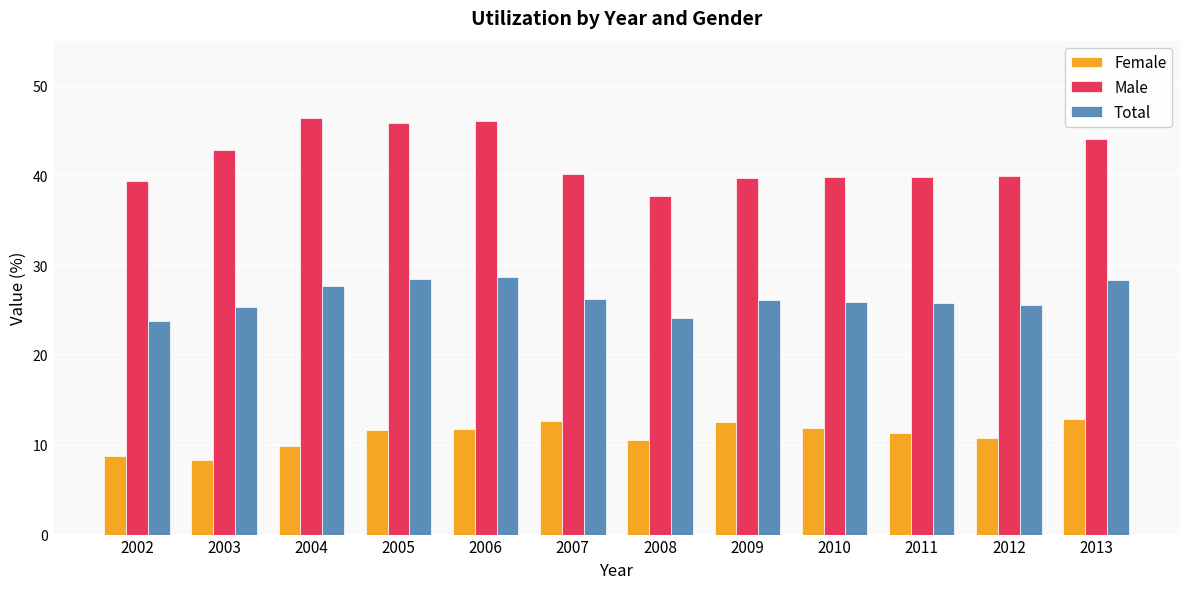

What is the total value across all series at 2002?

72.0